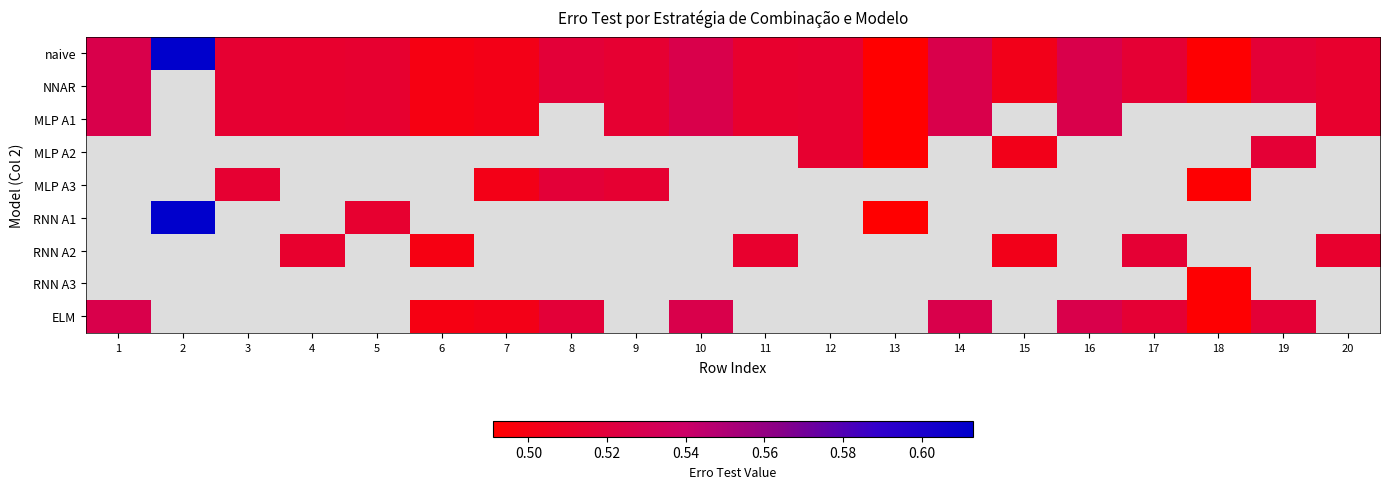

True or false: MLP A1 has a value of 0.5 at 12.

True